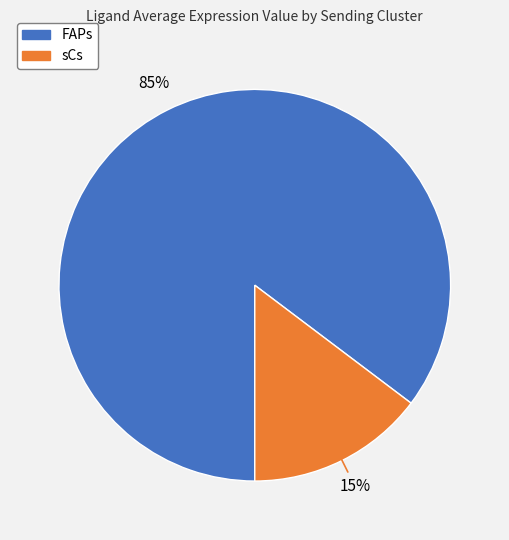

Which slice is the largest?

FAPs